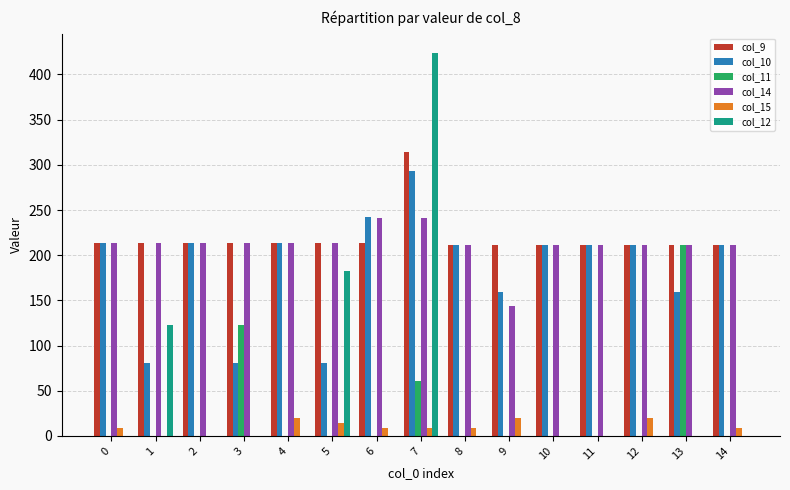

The col_11 series shows 0.0 at 11. True or false?

True